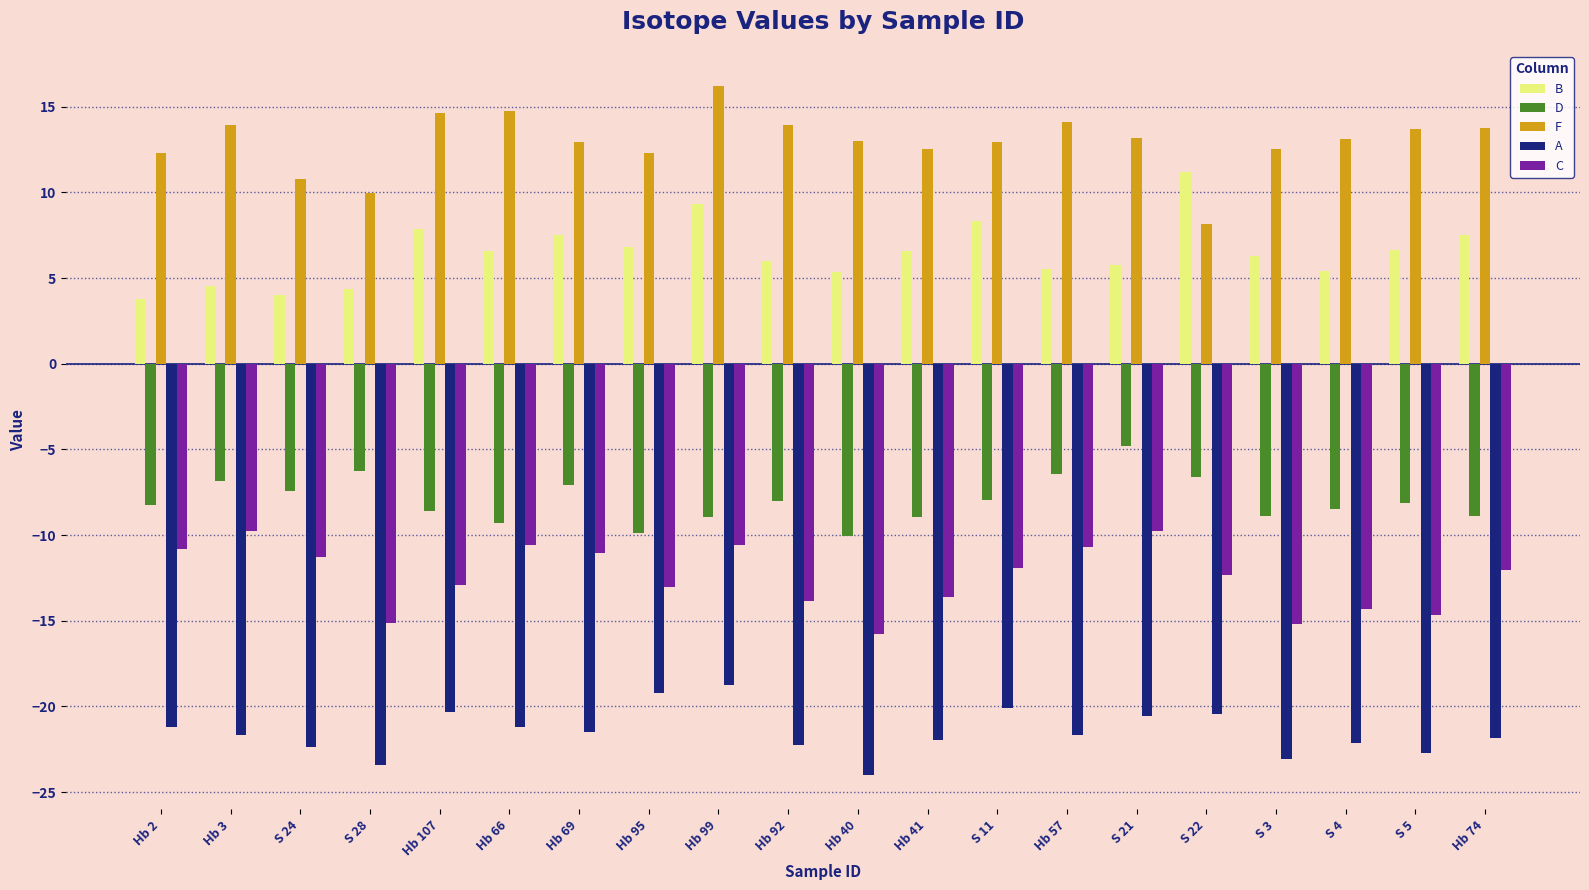

How many bars are there in each group?

5